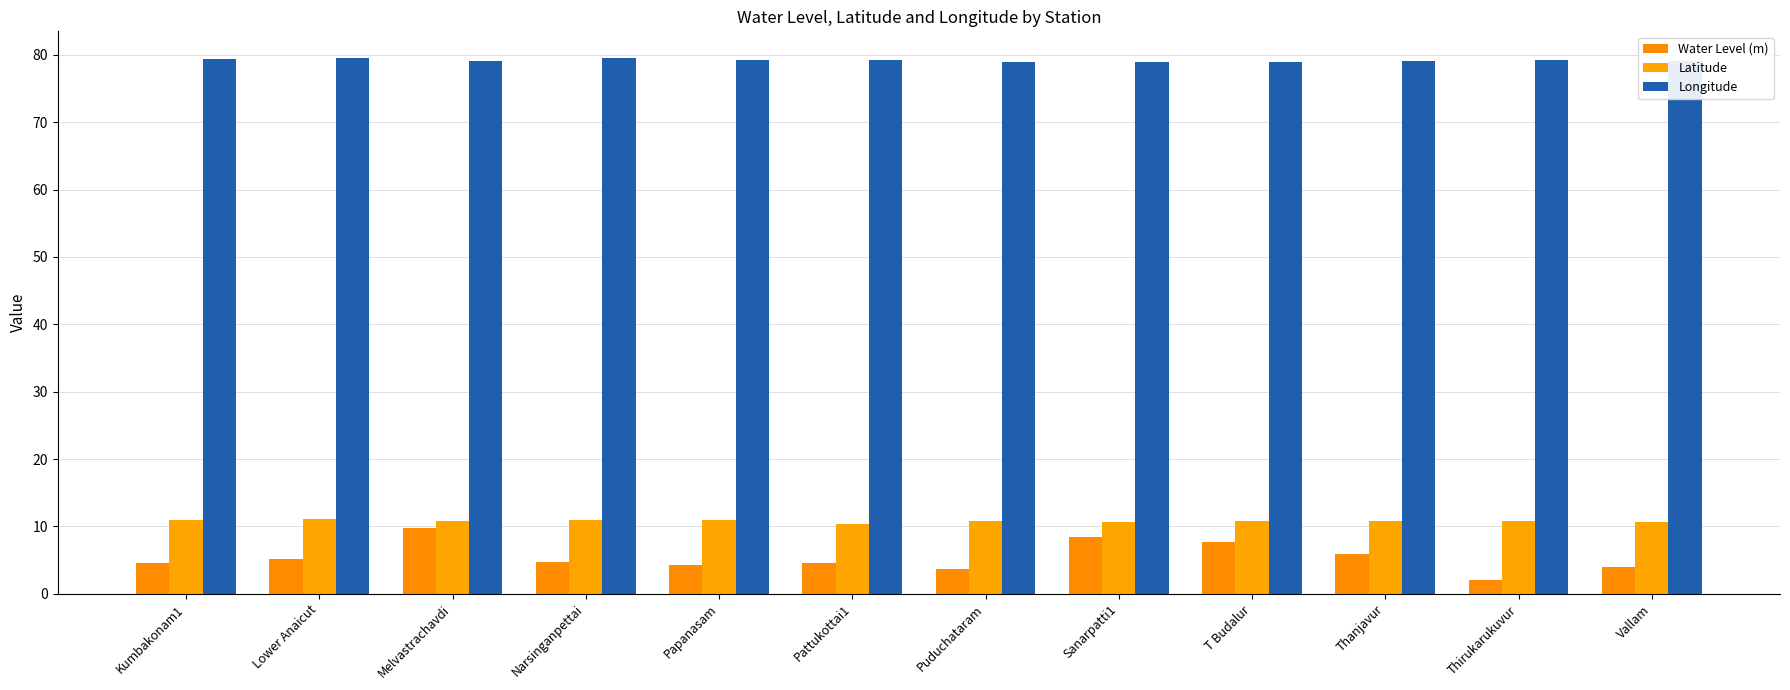

At which label does Water Level (m) reach its peak?

Melvastrachavdi